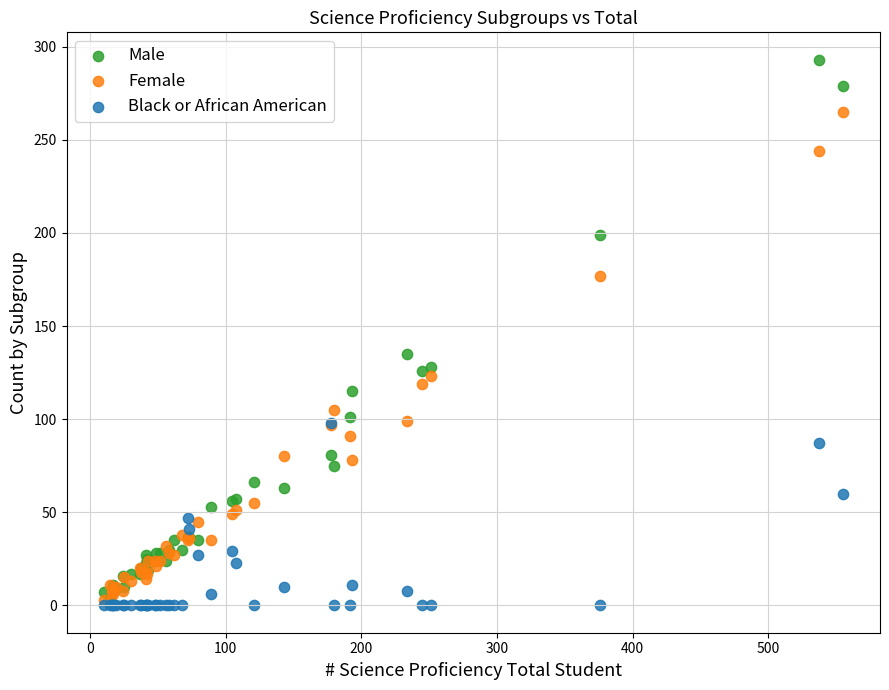

Across all series, what Y value is closest to 146?

135